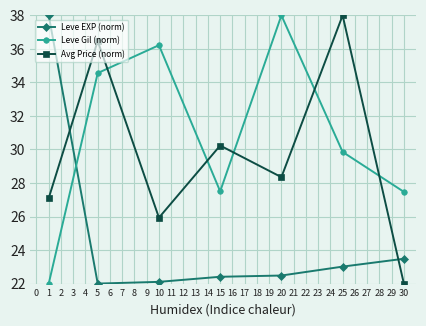

What is the value of the Leve EXP (norm) point at the 2nd from the left?

22.0